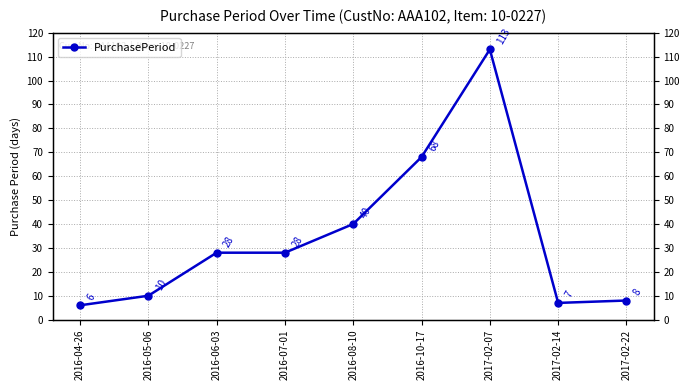

What is the greatest value displayed?

113